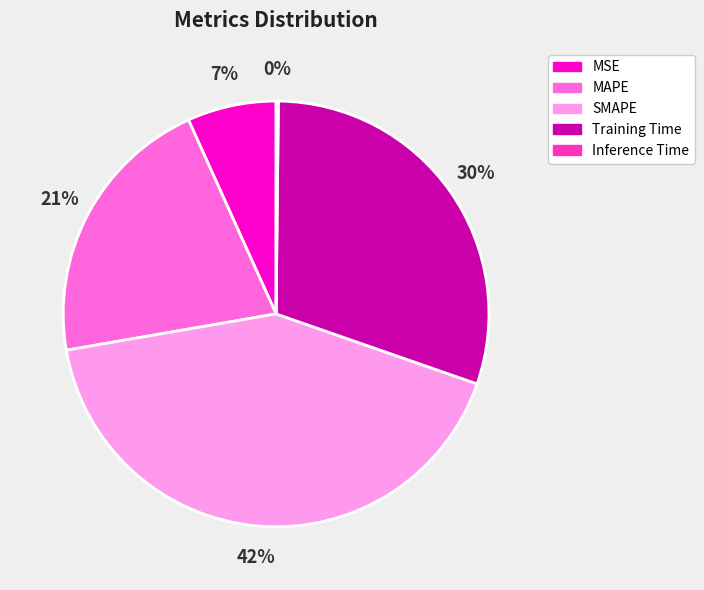

True or false: Training Time accounts for 30% of the total.

True